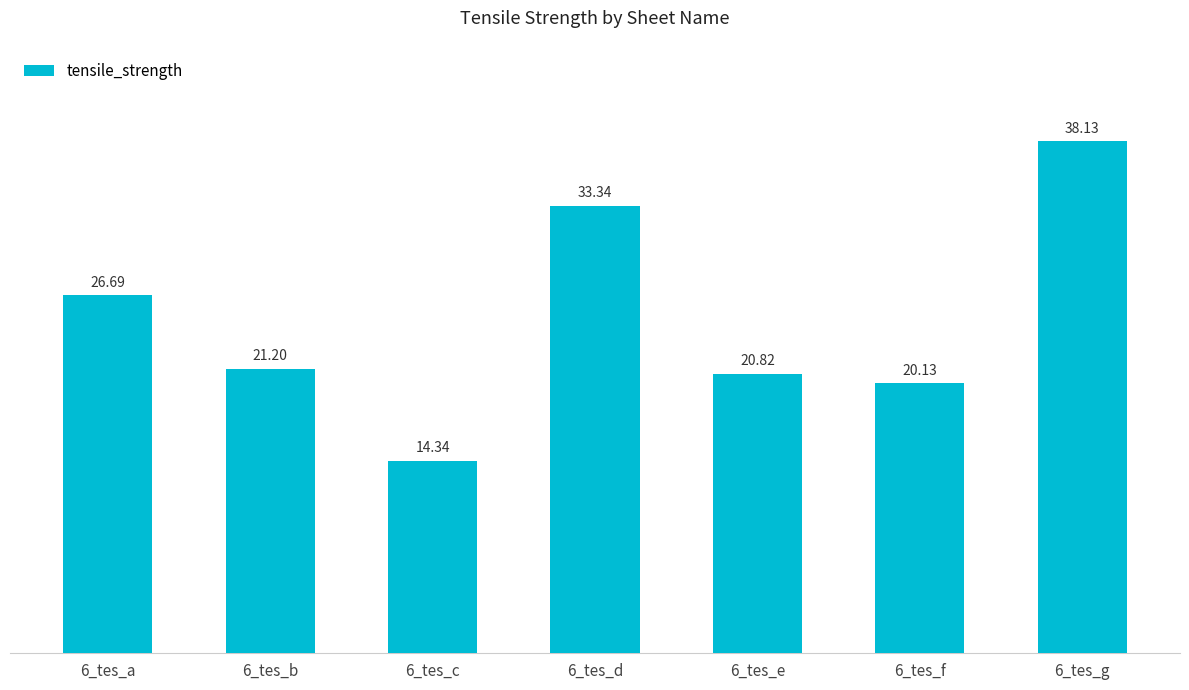

Rank the categories by value from lowest to highest.

6_tes_c, 6_tes_f, 6_tes_e, 6_tes_b, 6_tes_a, 6_tes_d, 6_tes_g